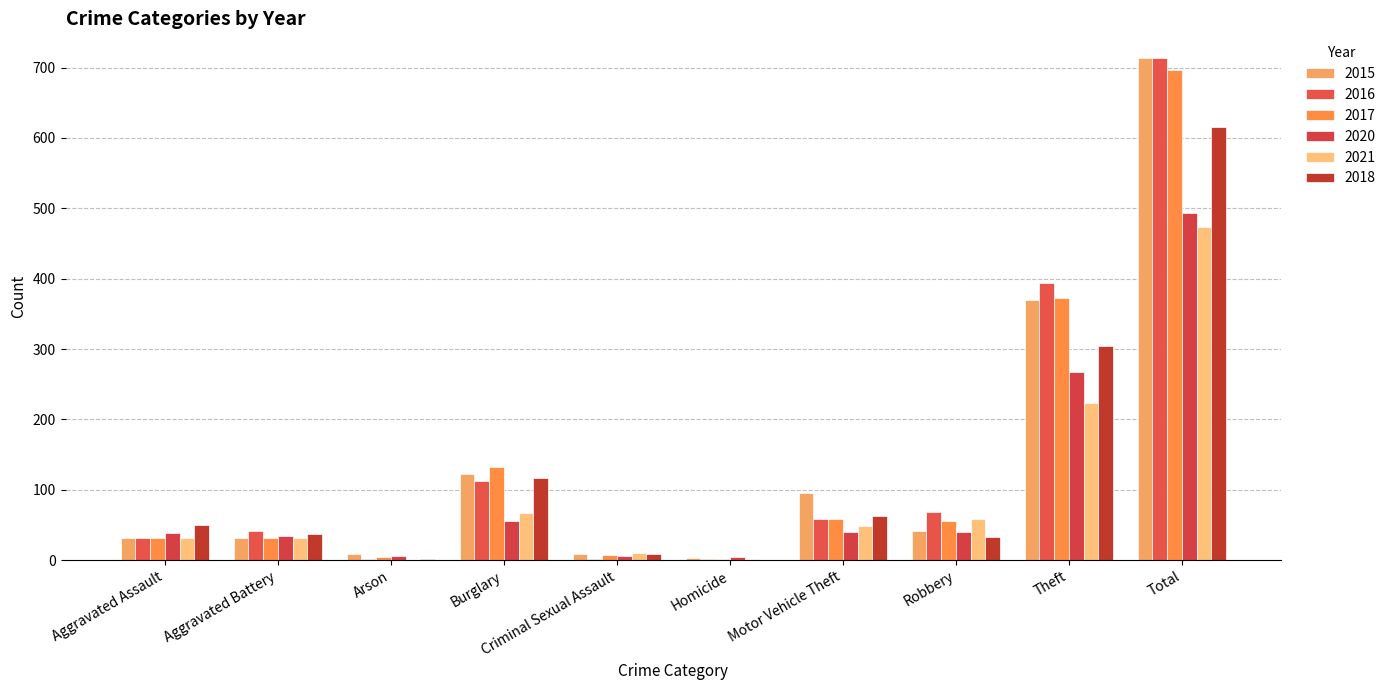

How many categories are shown in the chart?

10